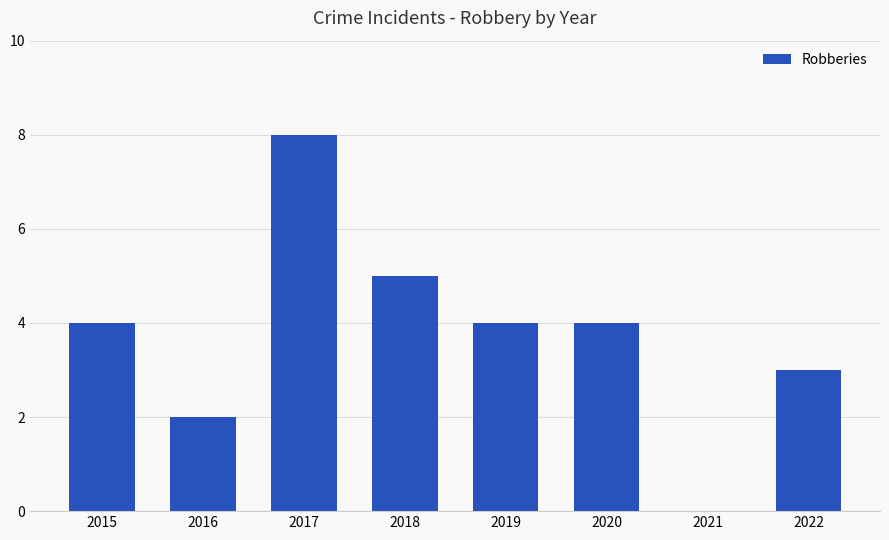

What is the change in value from 2016 to 2022?

+1